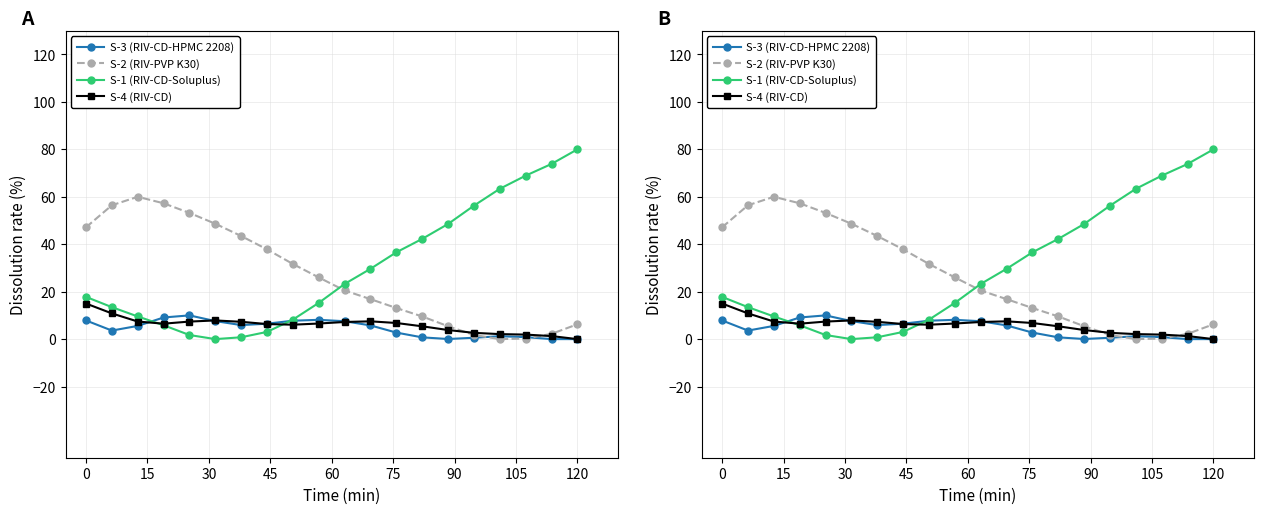

True or false: S-1 (RIV-CD-Soluplus) has a value of 97.7 at 15.

False